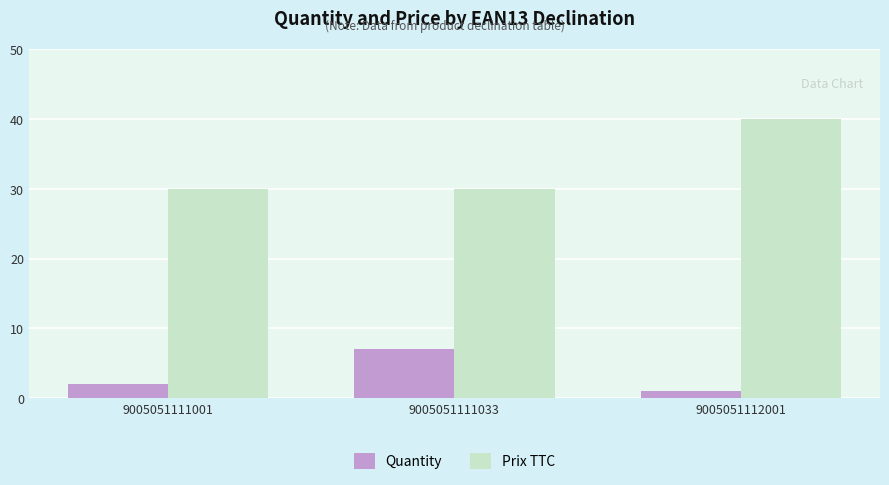

What is the value of the Quantity bar at the 3rd from the left?

1.0